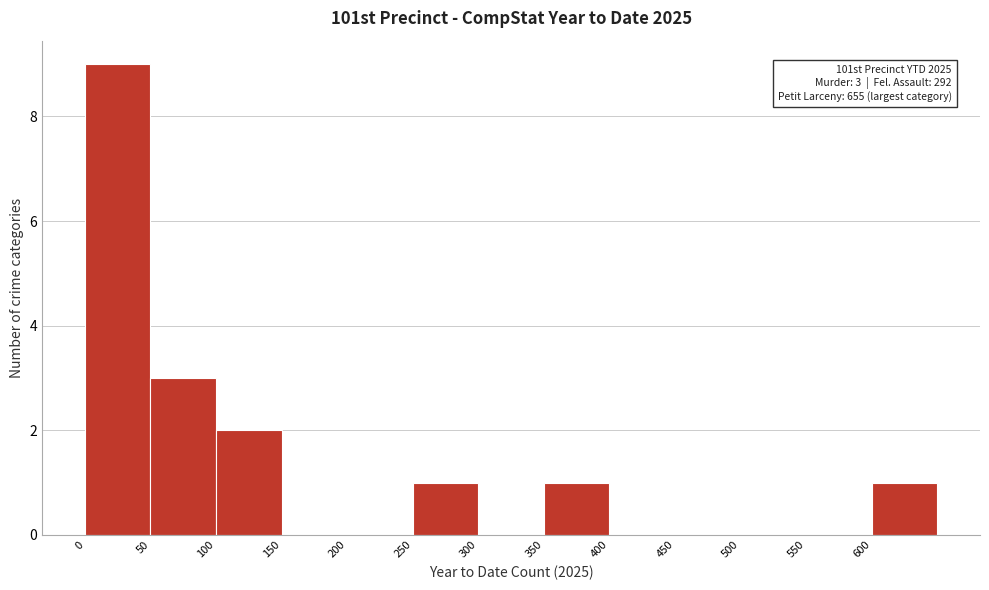

Which range on the x-axis has the tallest bar?

0 to 50